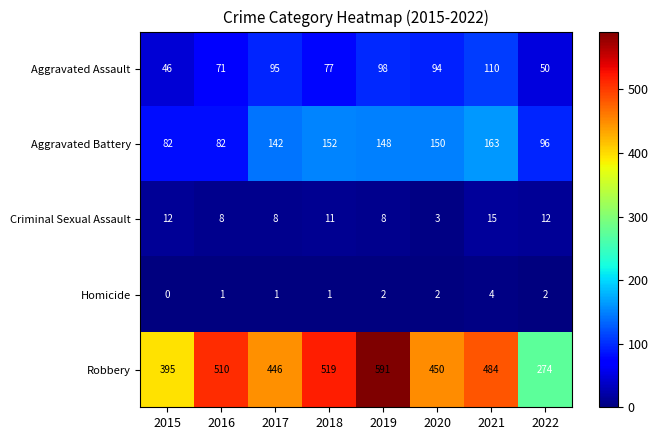

True or false: Robbery has a value of 267 at 2021.

False